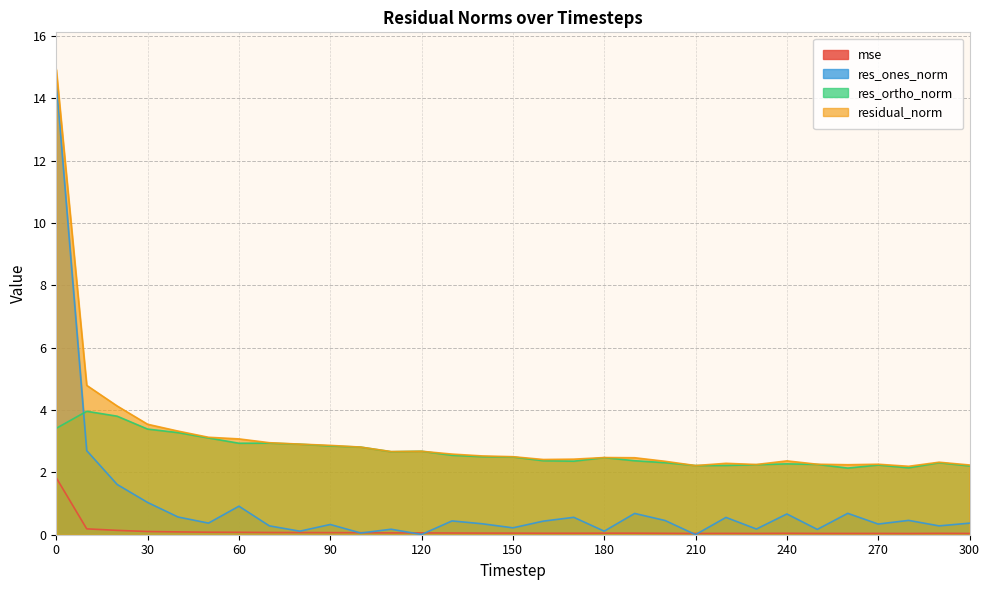

What is the average value of the mse series?

0.1